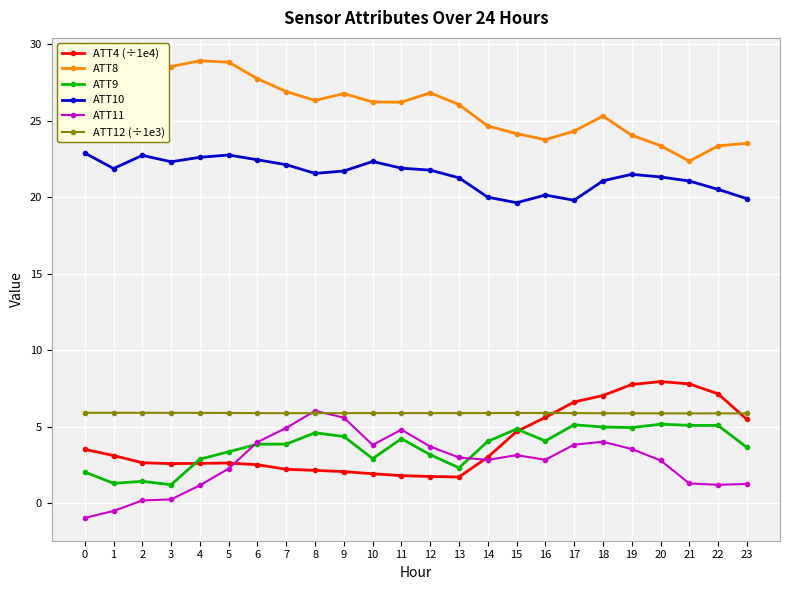

True or false: ATT12 (÷1e3) and ATT8 cross at least once.

False